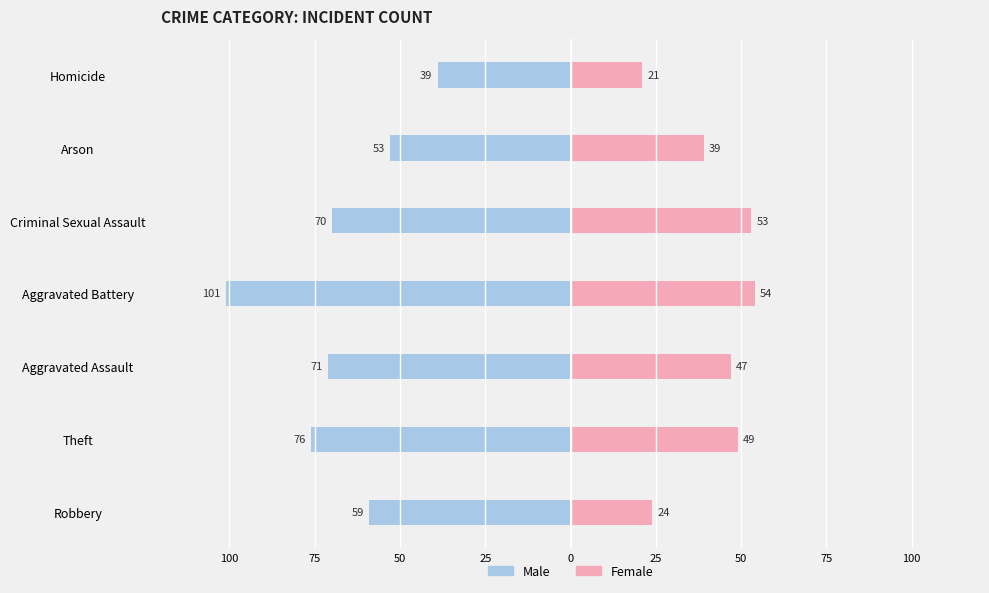

Reading right to left, list all the values displayed in this chart.

Male: -39	-53	-70	-101	-71	-76	-59
Female: 21	39	53	54	47	49	24